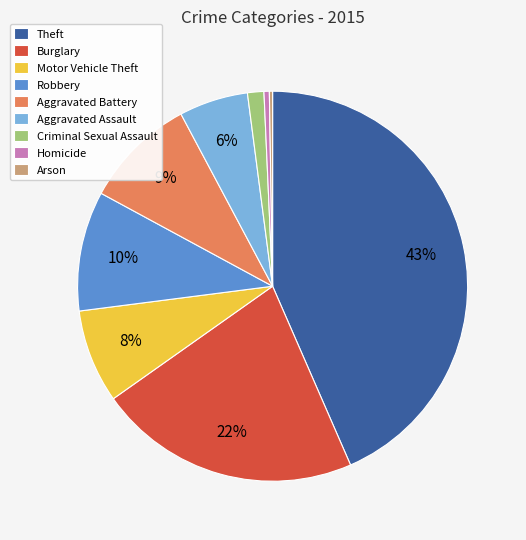

Combined, do Criminal Sexual Assault and Aggravated Assault account for over 50%?

No